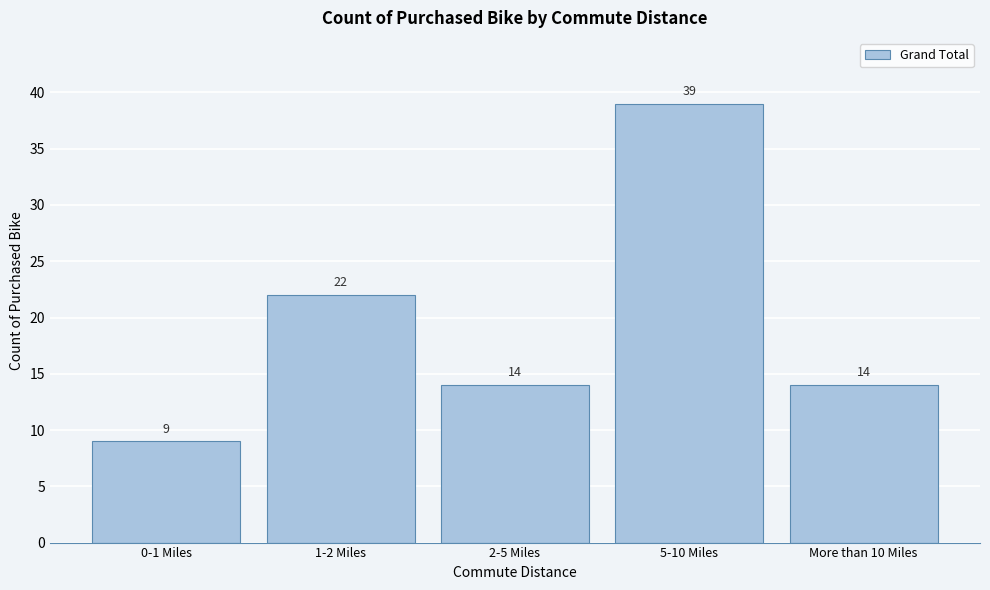

Reading left to right, list all the values displayed in this chart.

9	22	14	39	14